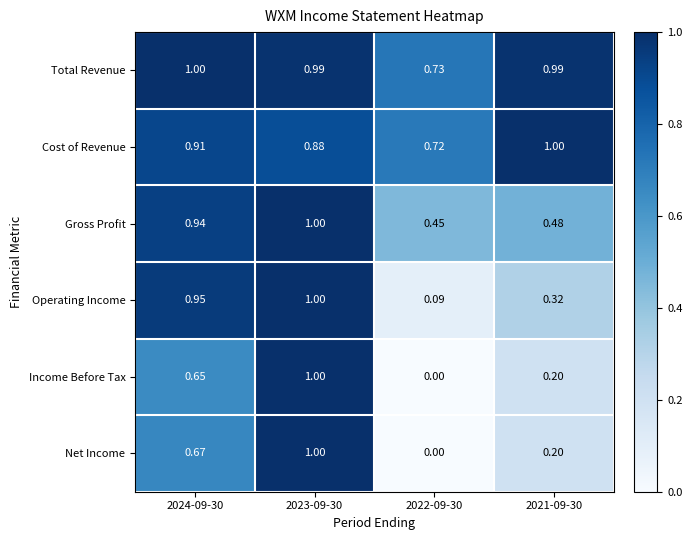

Is the value of Operating Income at 2024-09-30 greater than the value of Cost of Revenue at 2024-09-30?

Yes